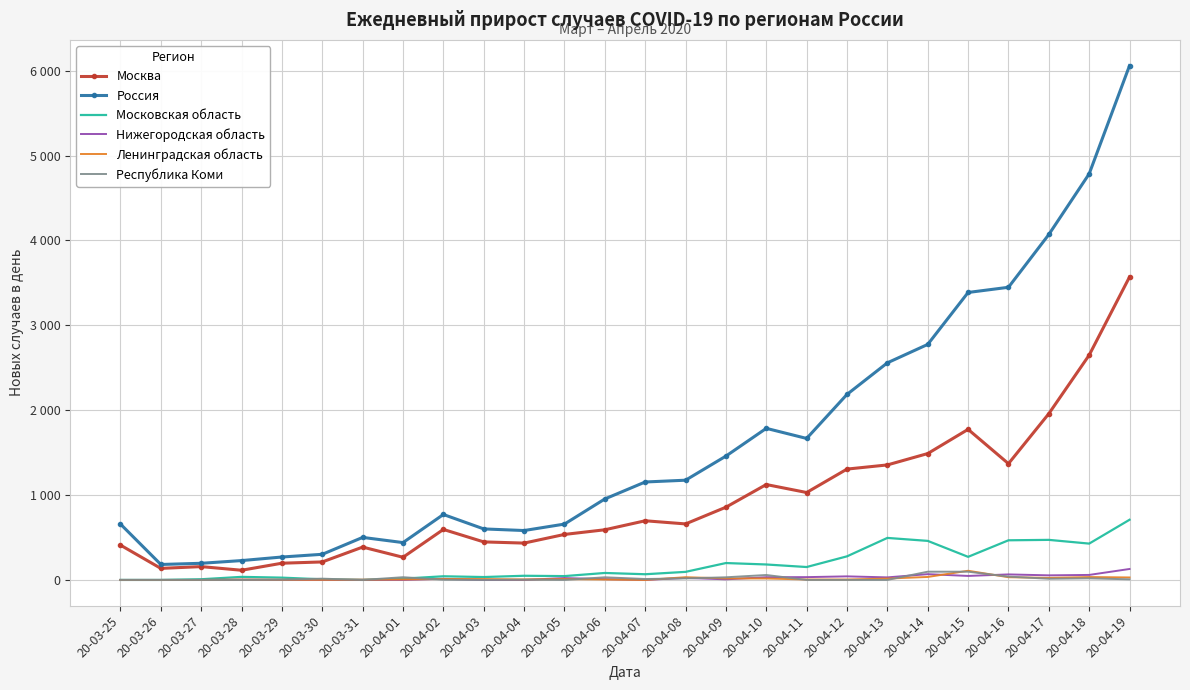

Where does the Россия series first go above 1154?

20-04-08